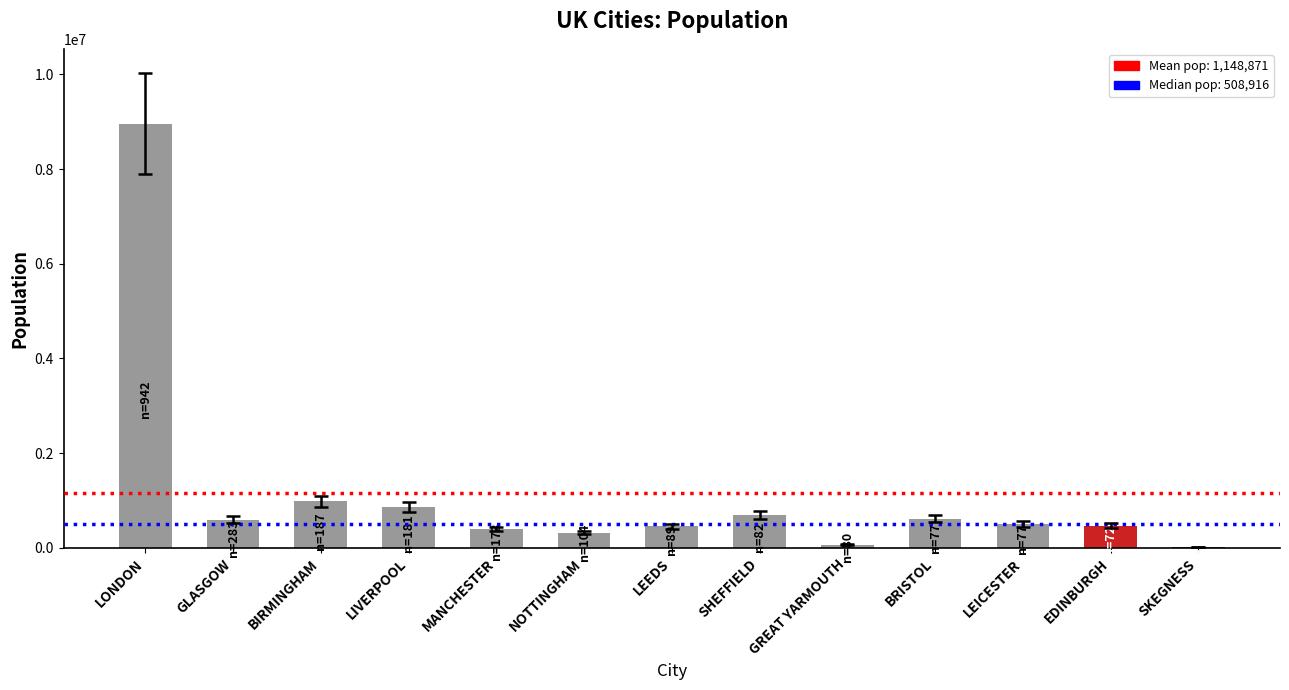

What is the sum of the values at BIRMINGHAM and LONDON?

9946322